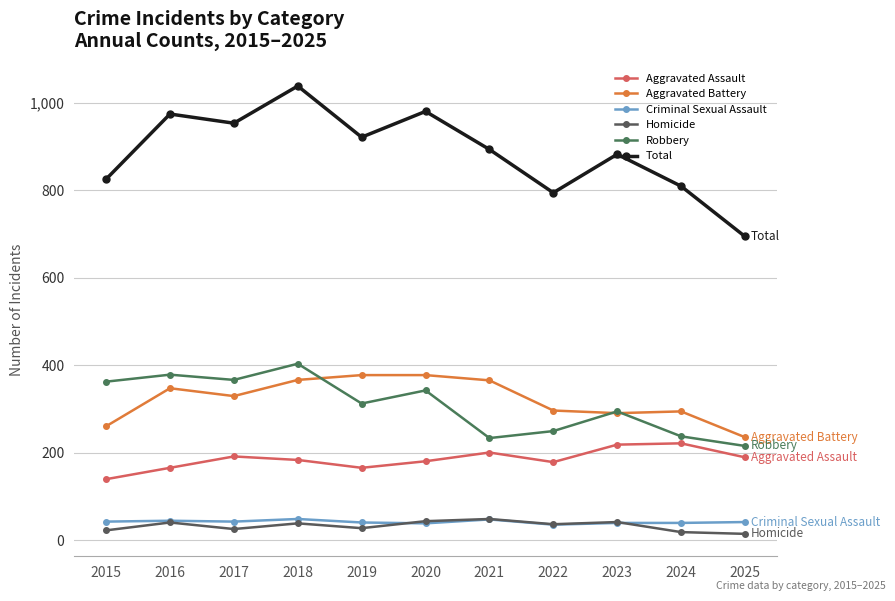

What is the minimum value for Criminal Sexual Assault?

35